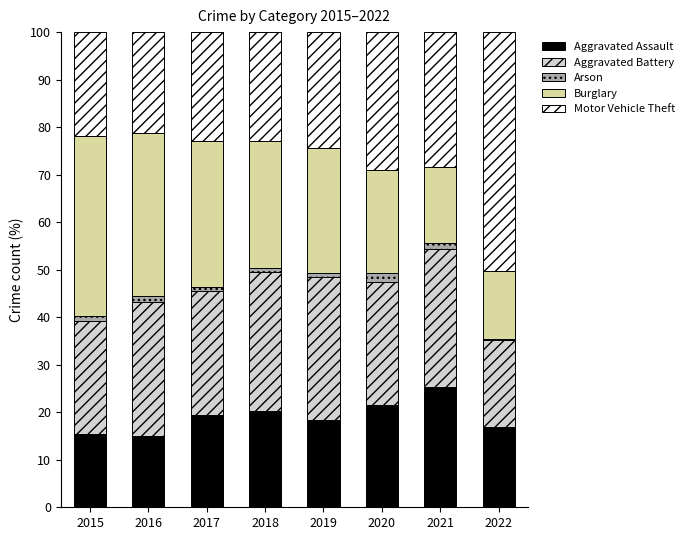

At which label does Aggravated Assault reach its peak?

2021